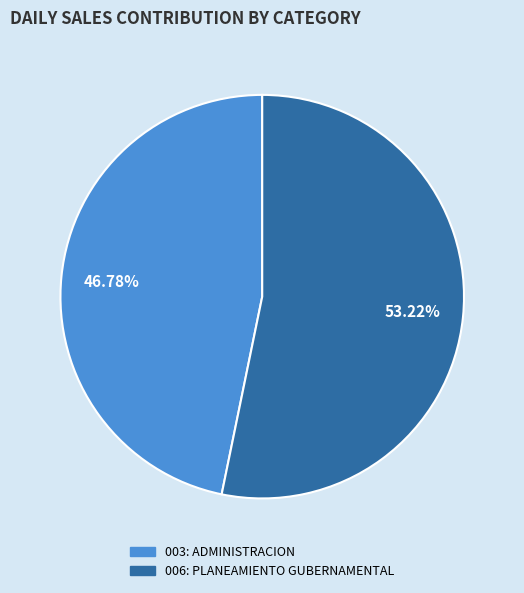

What is the ratio of the value at 003: ADMINISTRACION to the value at 006: PLANEAMIENTO GUBERNAMENTAL?

0.9